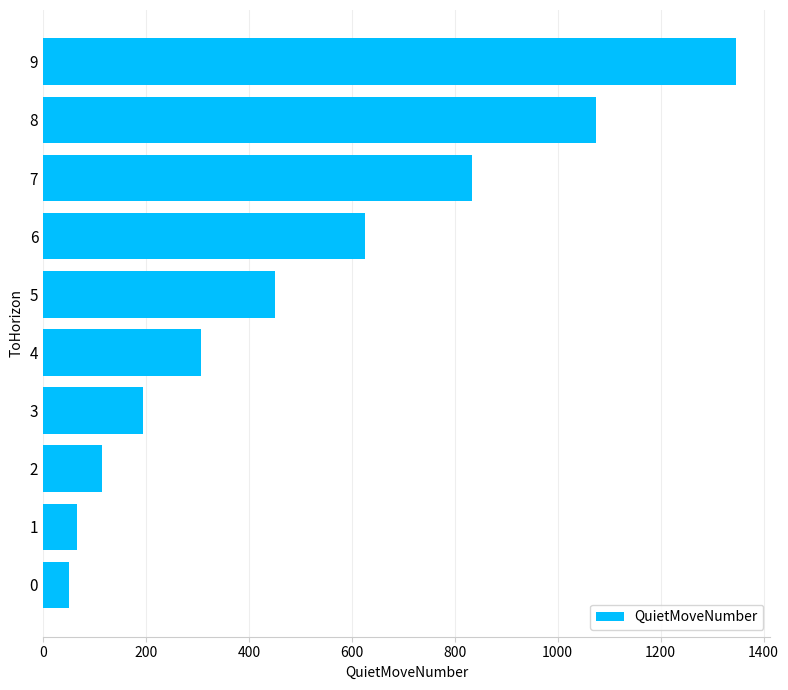

Approximately how many times larger is the value at 4 compared to 3?

1.6